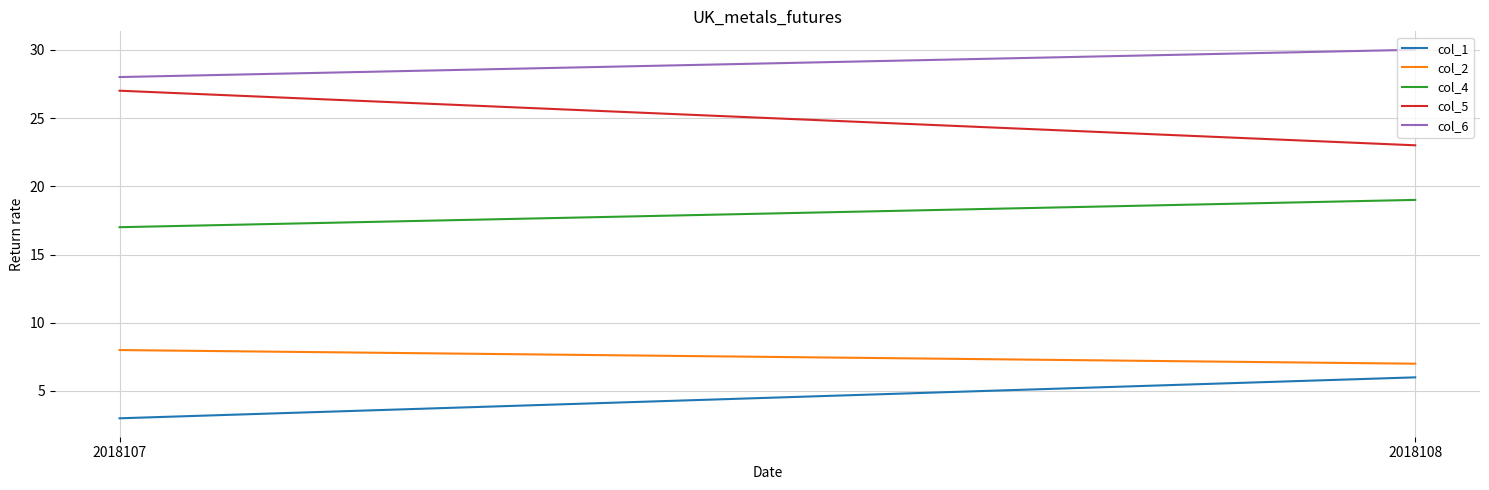

Reading left to right, list all the values displayed in this chart.

col_1: 2018107=3	2018108=6
col_2: 2018107=8	2018108=7
col_4: 2018107=17	2018108=19
col_5: 2018107=27	2018108=23
col_6: 2018107=28	2018108=30